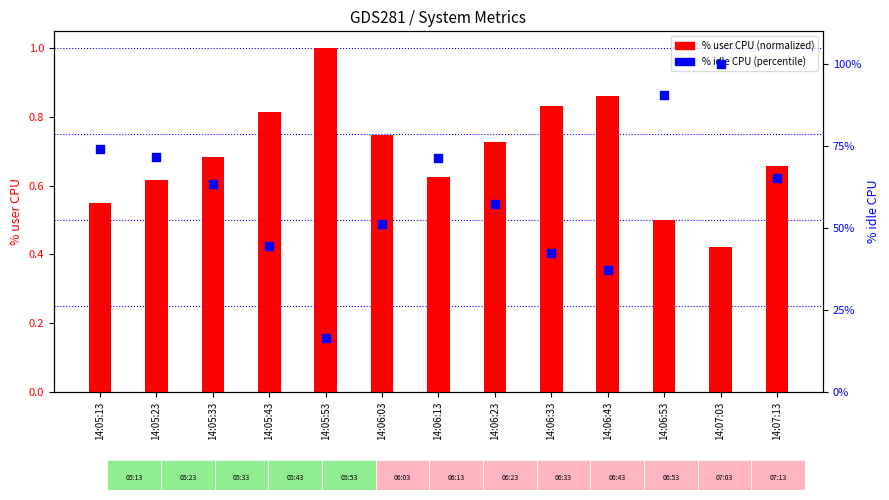

Is the value of %idle (pct) at 14:06:53 greater than the value of %user (norm) at 14:06:23?

Yes